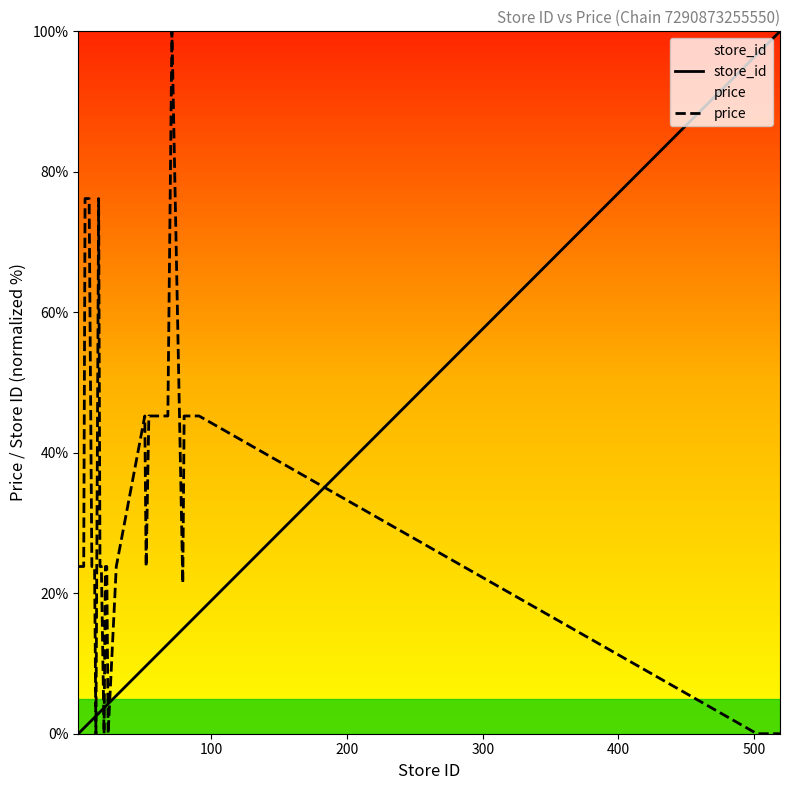

Which series has the largest total across all categories?

price